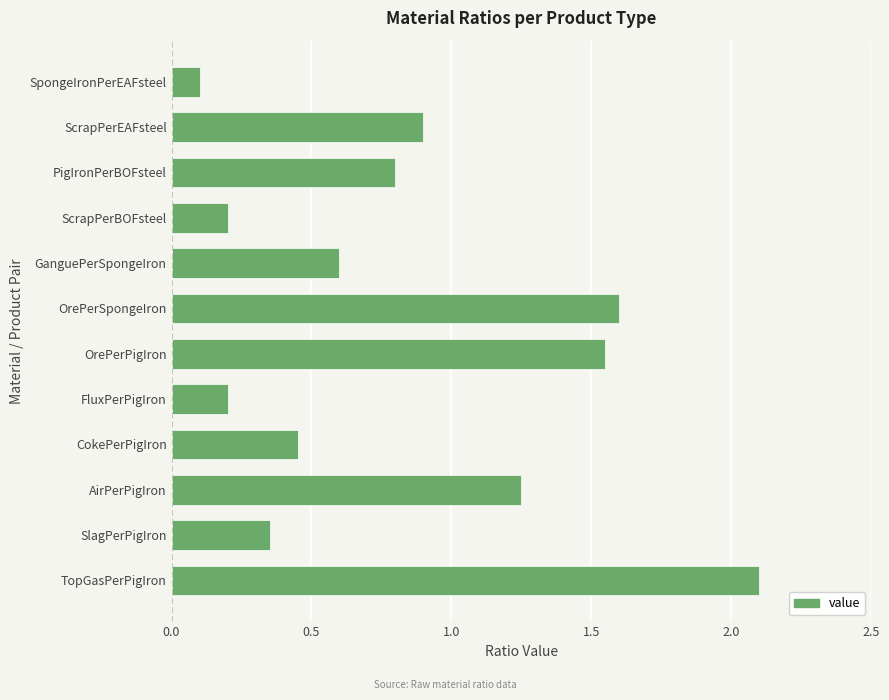

Is it true that the value at AirPerPigIron is 1.8?

False